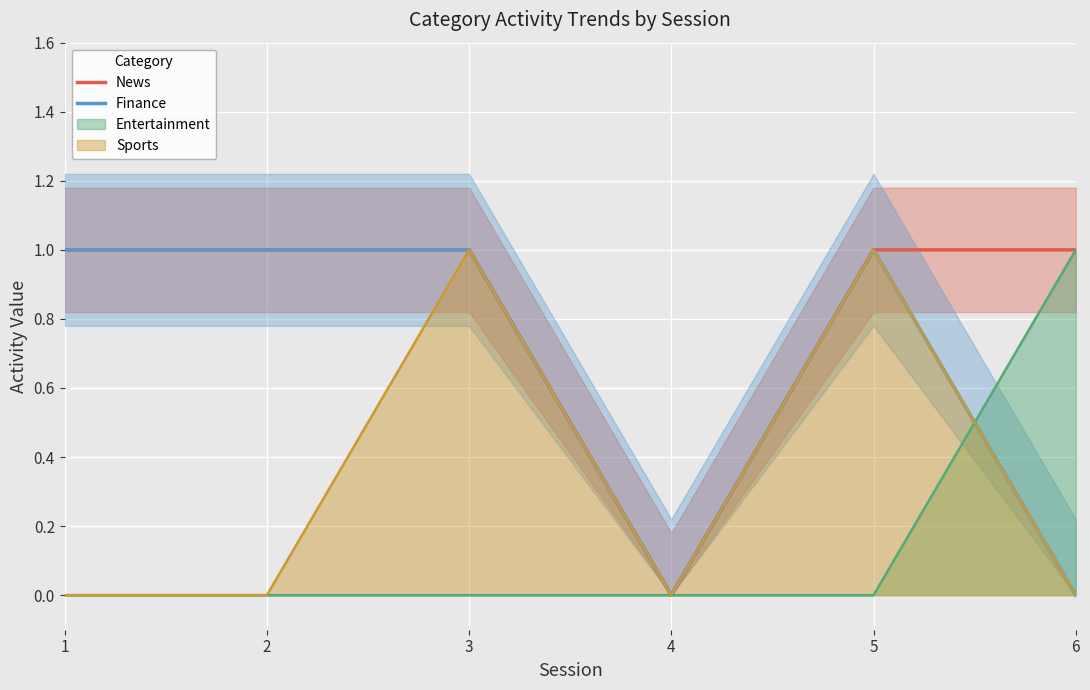

Count the number of categories in the chart.

6